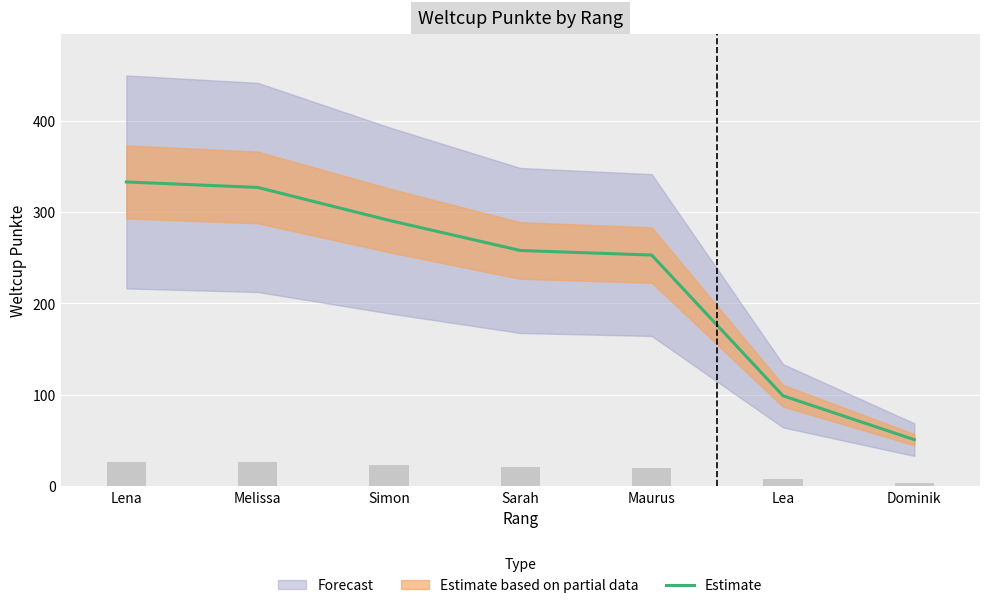

True or false: the data shows 253 at Maurus.

True